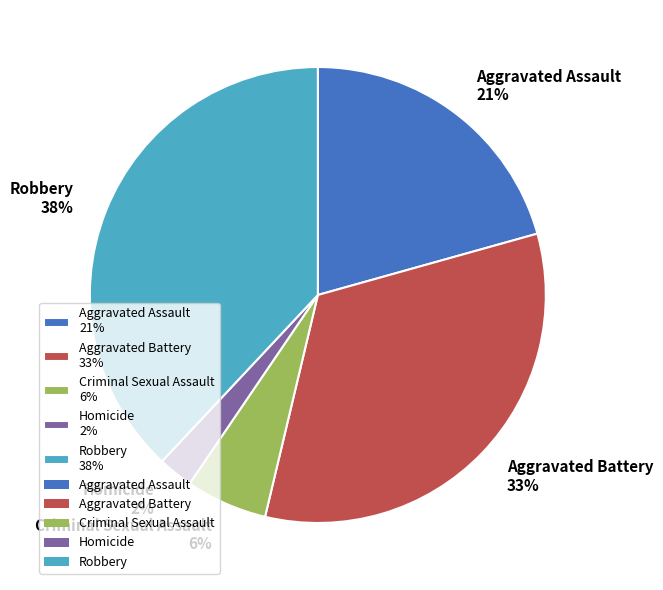

Is it true that Aggravated Assault is 6% of the pie?

False